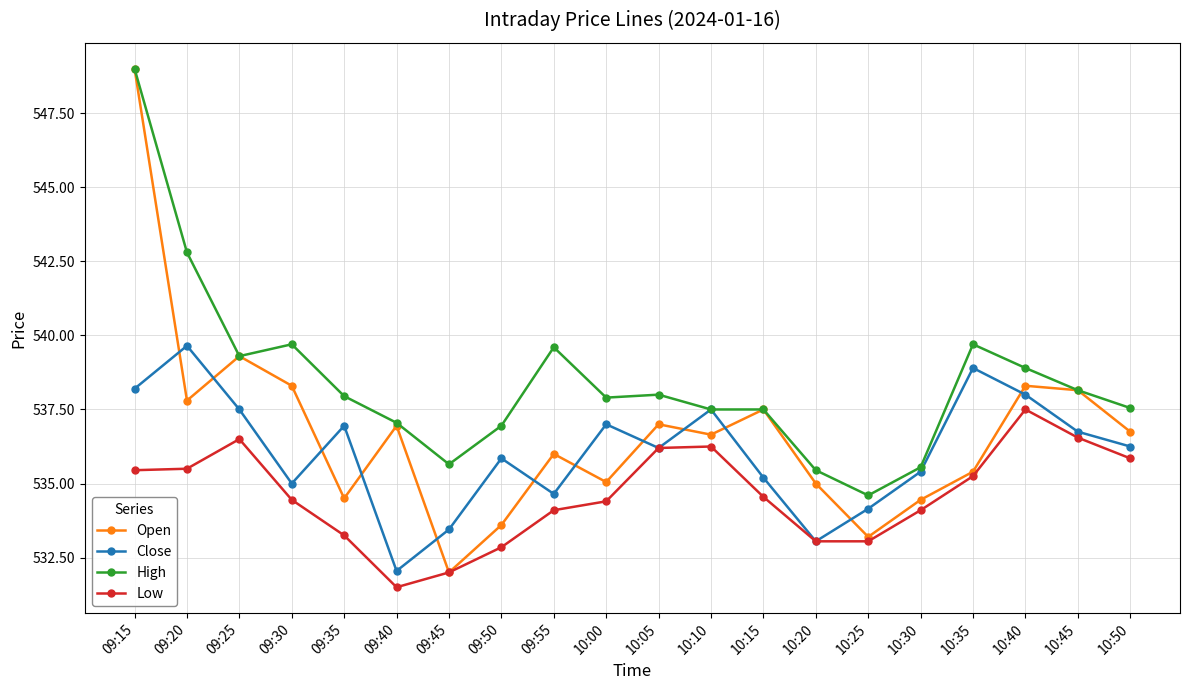

What are all the series names shown in the legend?

Open, Close, High, Low